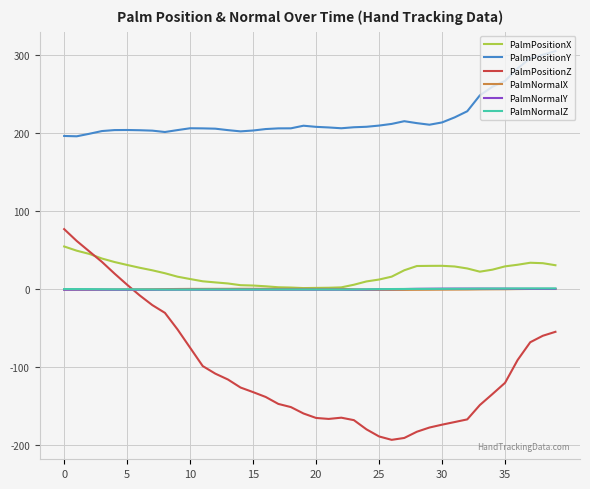

What is the maximum value for PalmPositionX?

54.7